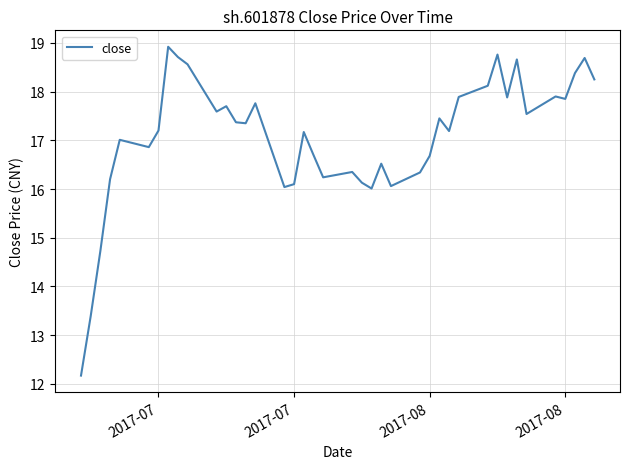

Is this an area chart (filled region under the line)?

No